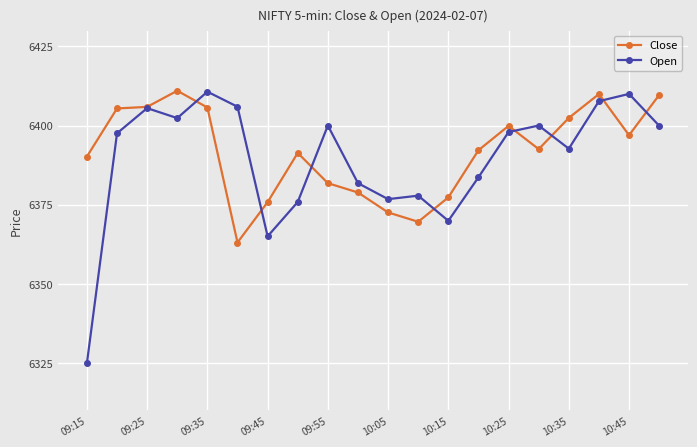

After their last crossing, which series has the higher values: Open or Close?

Close